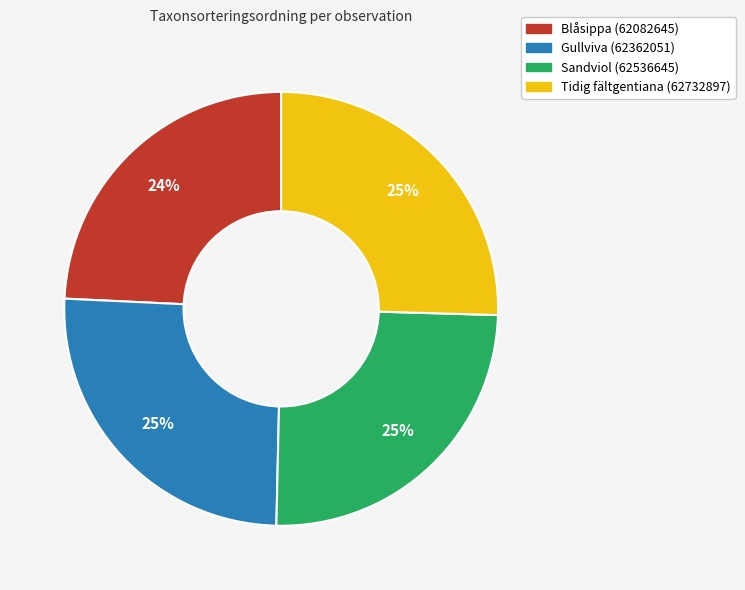

What is the smallest slice in the pie chart?

Blåsippa (62082645)